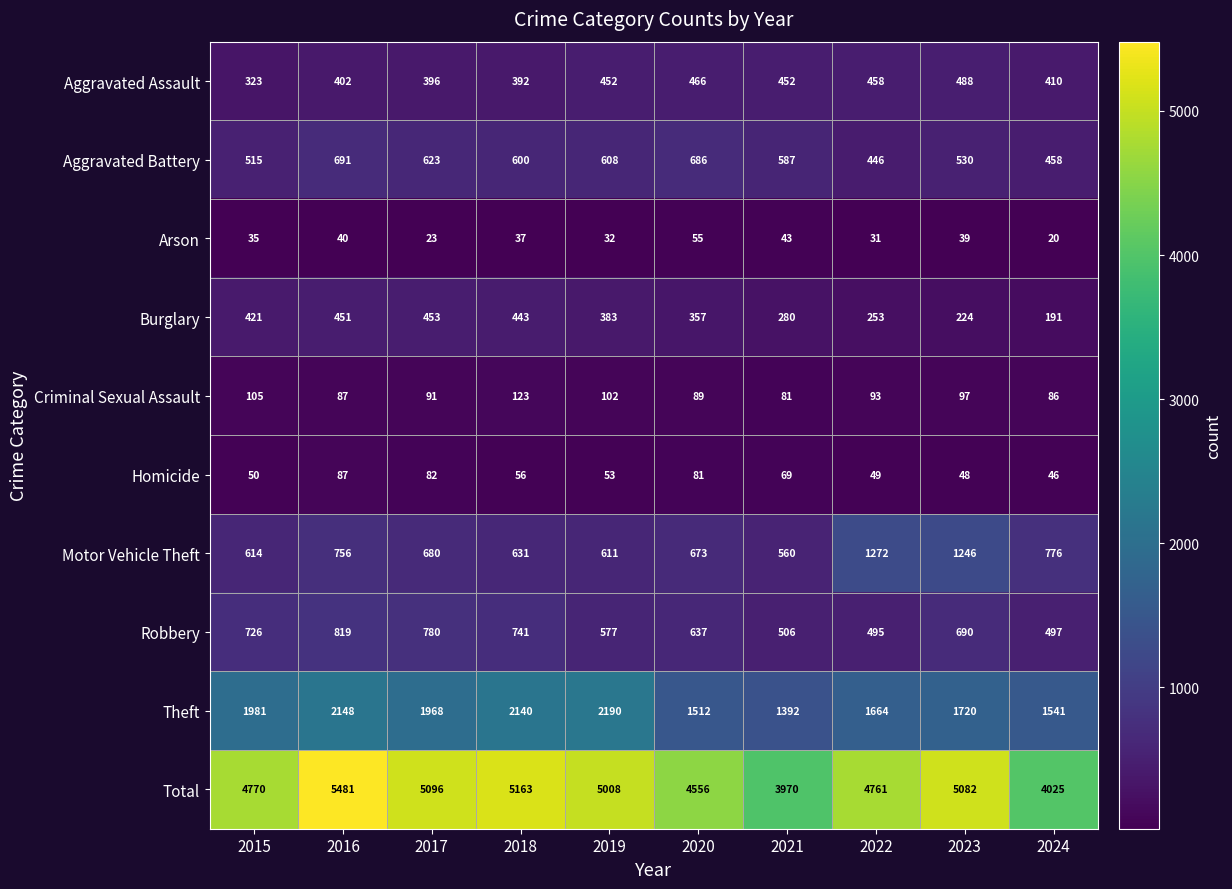

Which series has the largest total across all categories?

Total